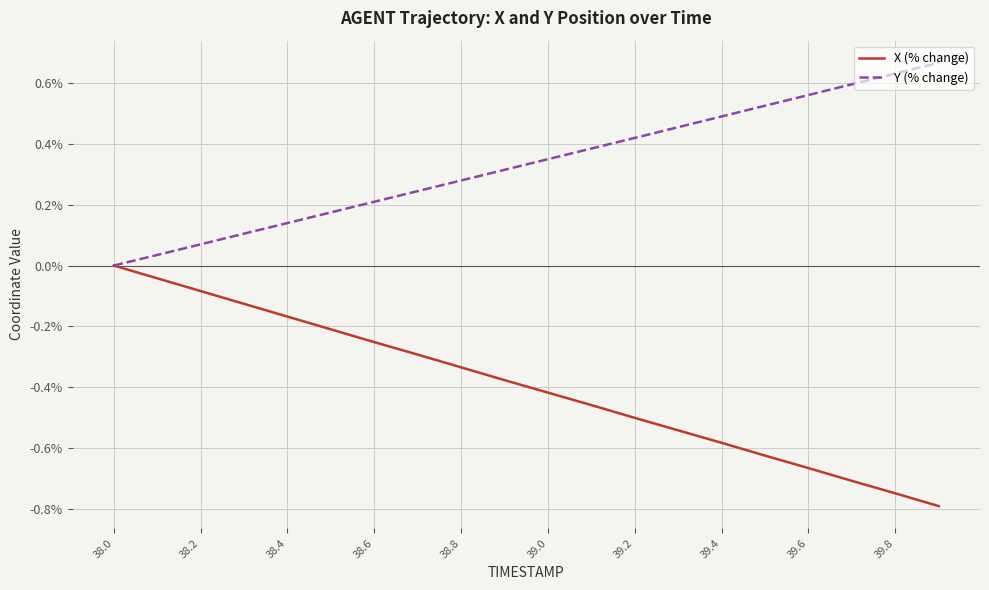

Which series has the largest total across all categories?

Y (% change)